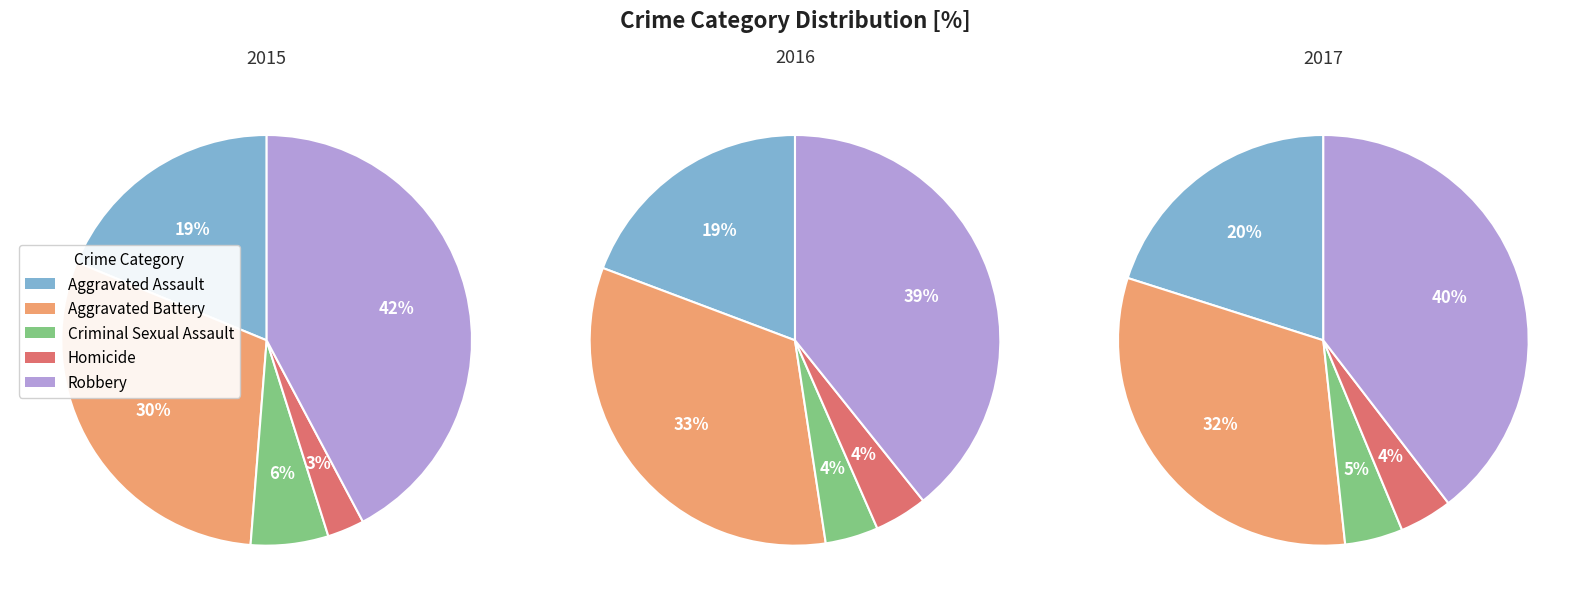

Is the sum of Homicide and 6 greater than half?

No